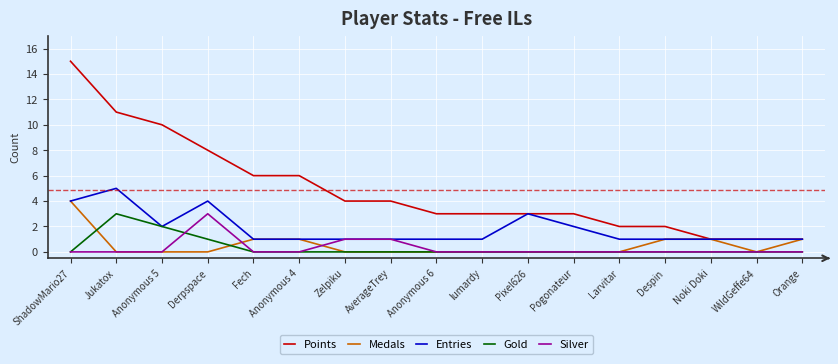

True or false: Points and Gold cross at least once.

False